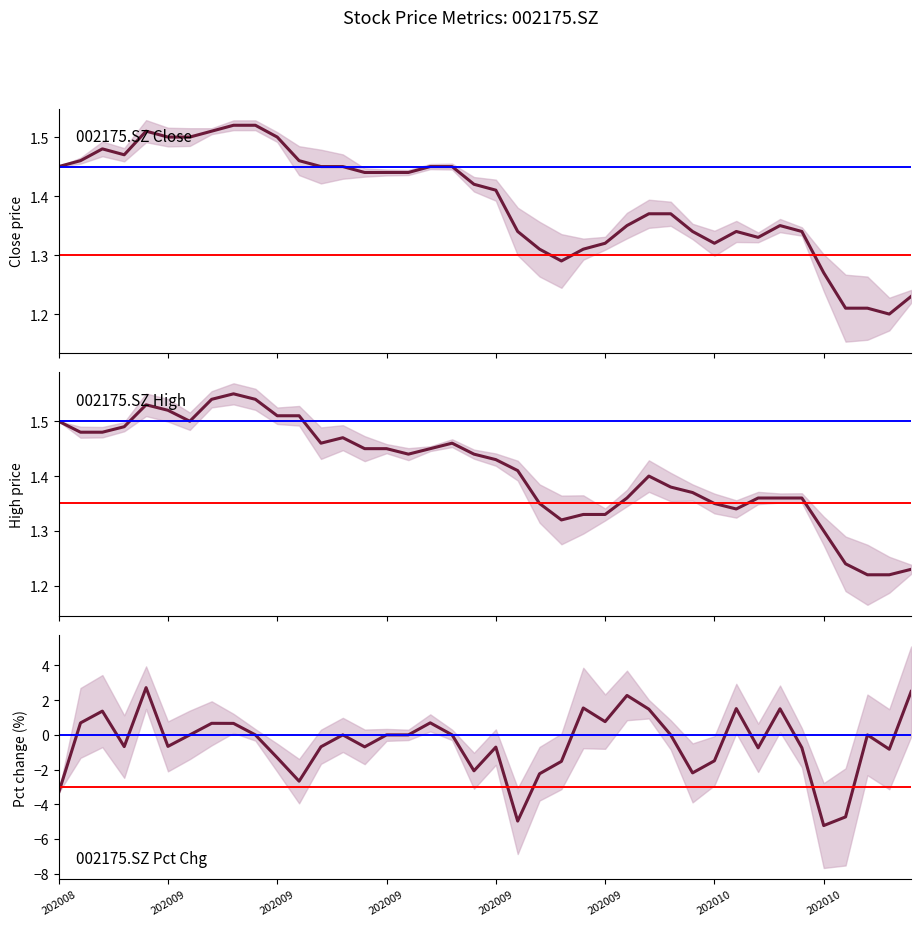

How many high values are between 1 and 2?

40